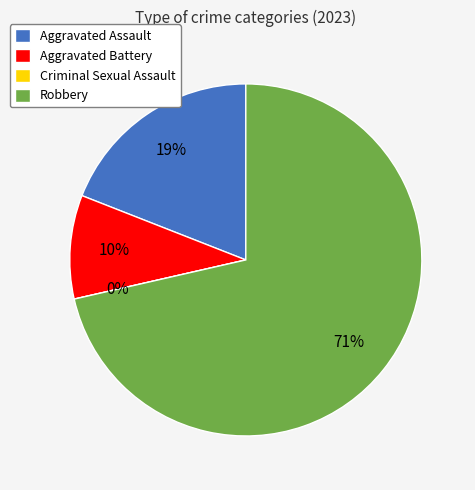

How many slices are in this pie chart?

4